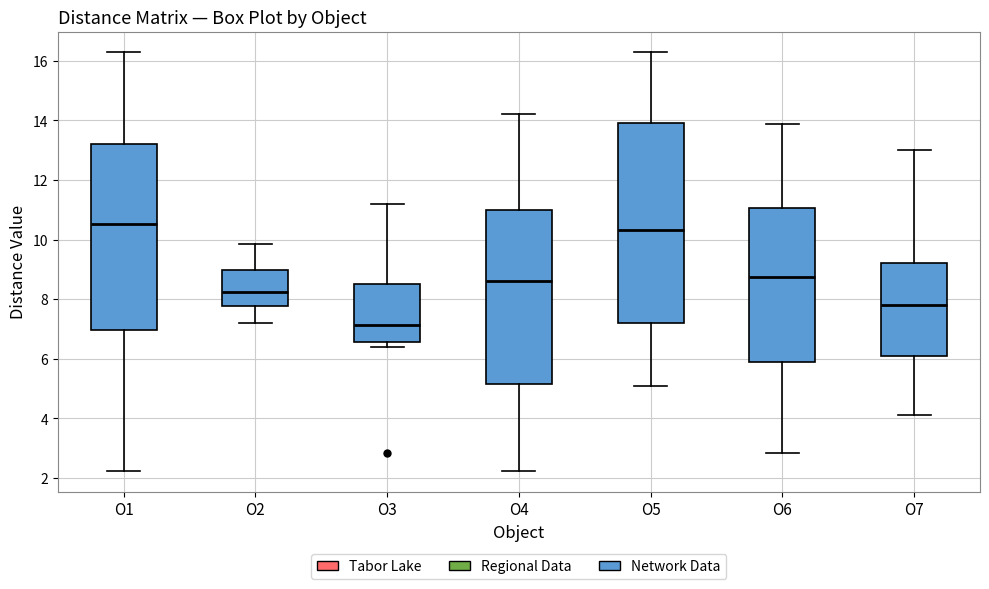

Reading left to right, read every box against the y-axis: the position of its median line, the range the box covers, and the ends of its whiskers. The values are not printed on the chart, so give them approximately, as read against the axis.

O1: median 10.6, box 7.0 to 13.2, whiskers 2.2 to 16.2
O2: median 8.2, box 7.8 to 9.0, whiskers 7.2 to 9.8
O3: median 7.2, box 6.6 to 8.6, whiskers 6.4 to 11.2
O4: median 8.6, box 5.2 to 11.0, whiskers 2.2 to 14.2
O5: median 10.4, box 7.2 to 14.0, whiskers 5.0 to 16.2
O6: median 8.8, box 5.8 to 11.0, whiskers 2.8 to 13.8
O7: median 7.8, box 6.2 to 9.2, whiskers 4.2 to 13.0